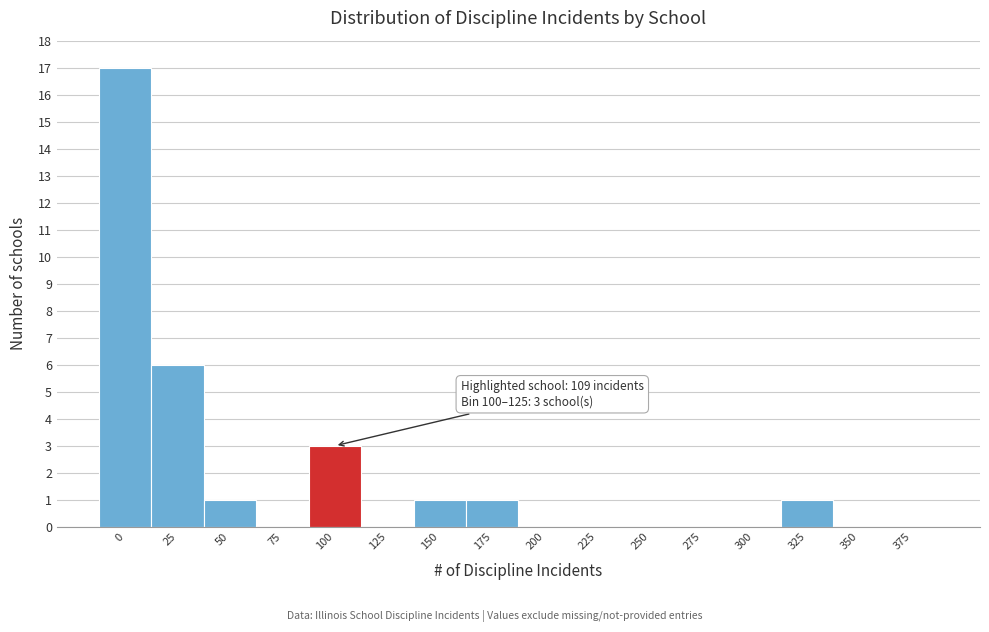

Reading left to right, what are all the values shown in this chart?

0=17	25=6	50=1	75=0	100=3	125=0	150=1	175=1	200=0	225=0	250=0	275=0	300=0	325=1	350=0	375=0